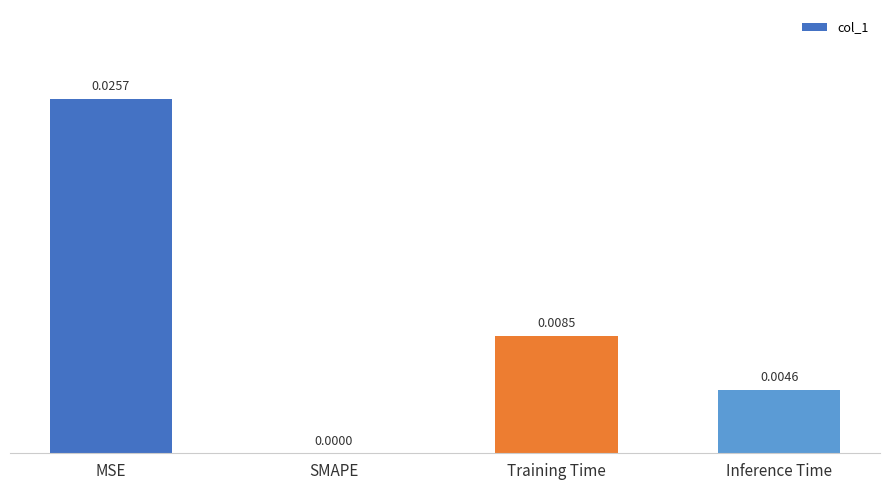

At which label is the value closest to 0?

SMAPE